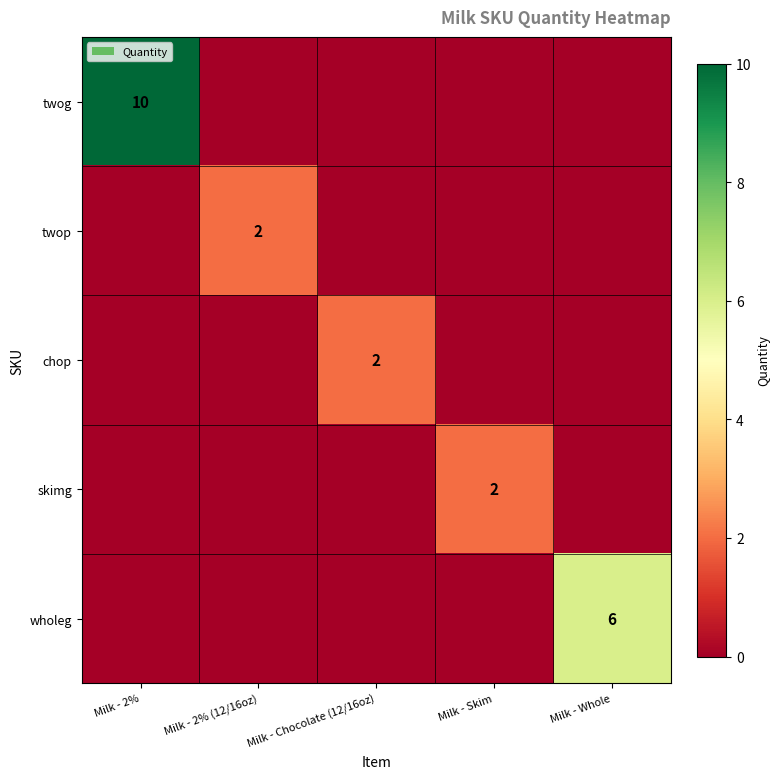

Is it true that twop equals 3 at Milk - 2% (12/16oz)?

False